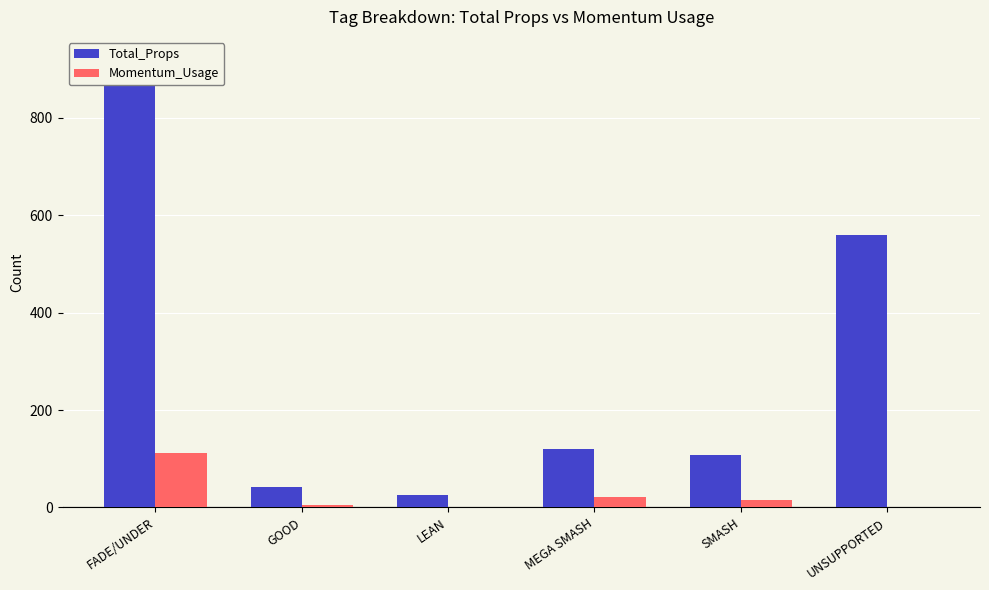

True or false: Momentum_Usage has a value of 0 at LEAN.

False